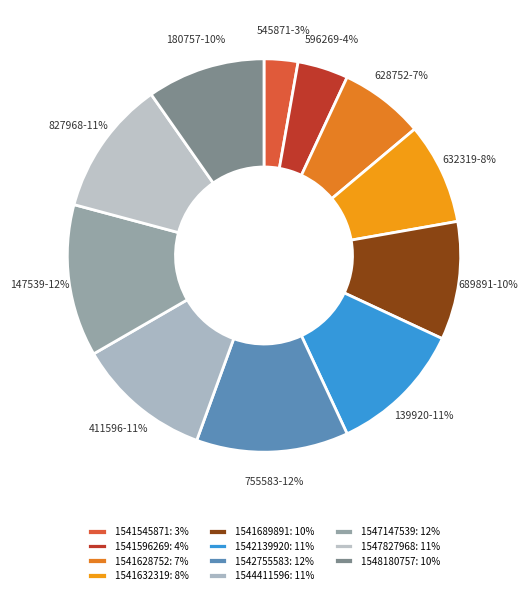

Which category has the smallest portion of the pie?

1541545871